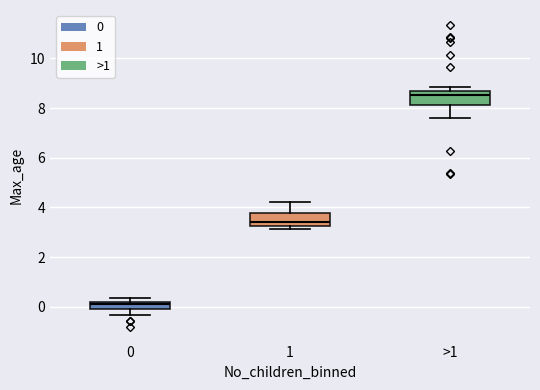

Where is the upper edge of the box for 0 on the y-axis? The values are not printed on the chart, so give them approximately, as read against the axis.

0.2